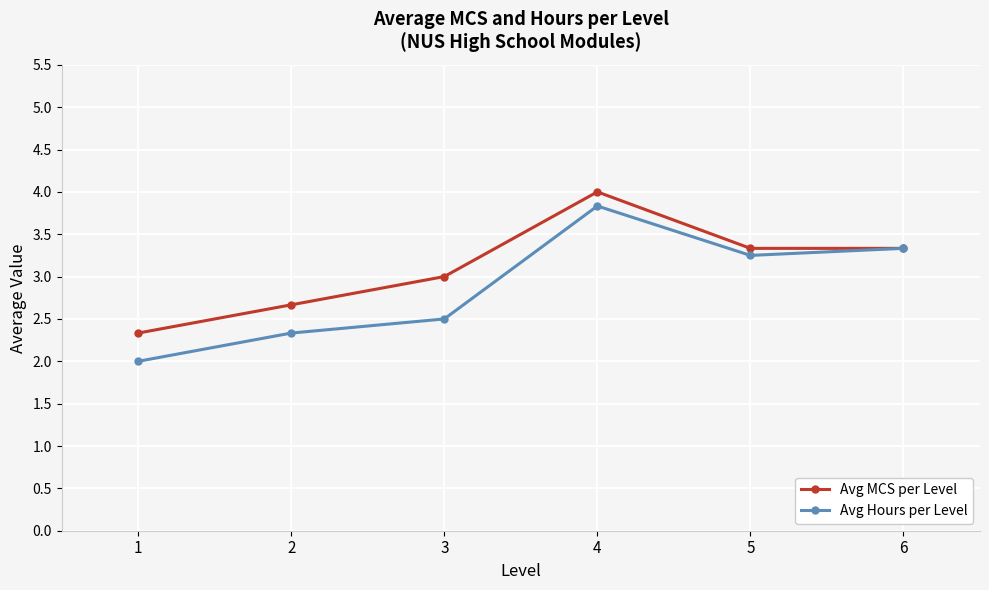

The Avg MCS per Level series shows 3.3 at 6. True or false?

True